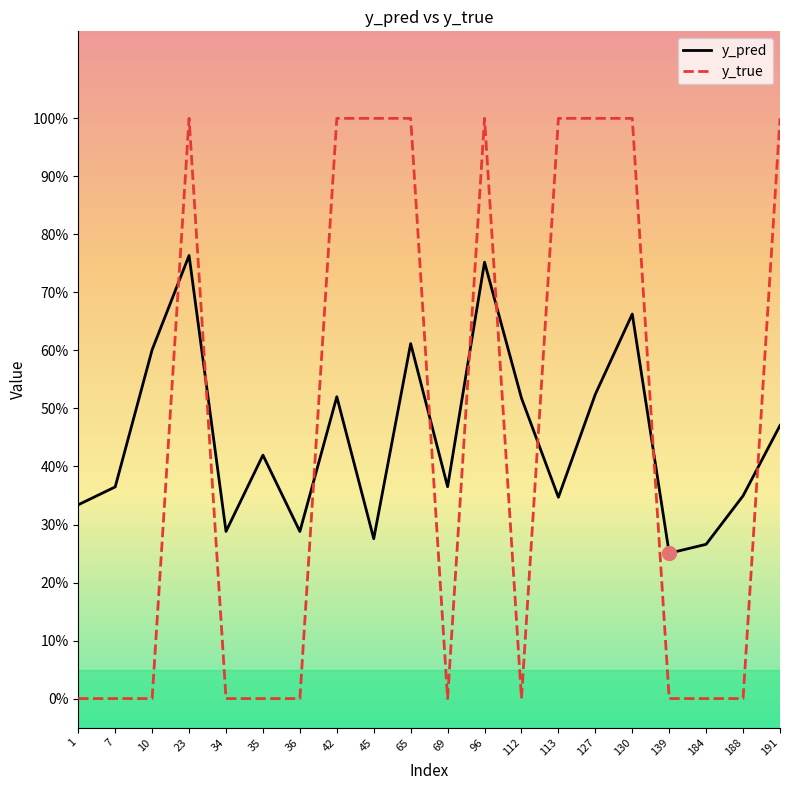

What are all the series names shown in the legend?

y_pred, y_true